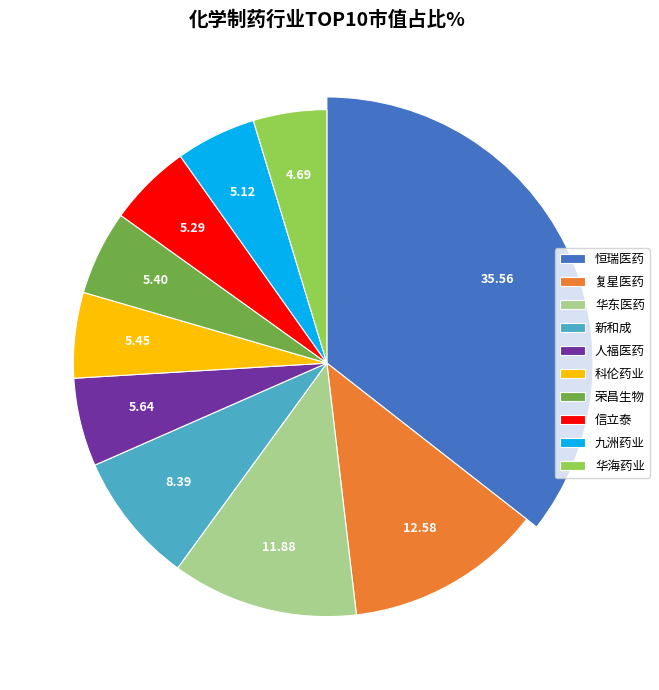

Which category has the biggest portion of the pie?

恒瑞医药